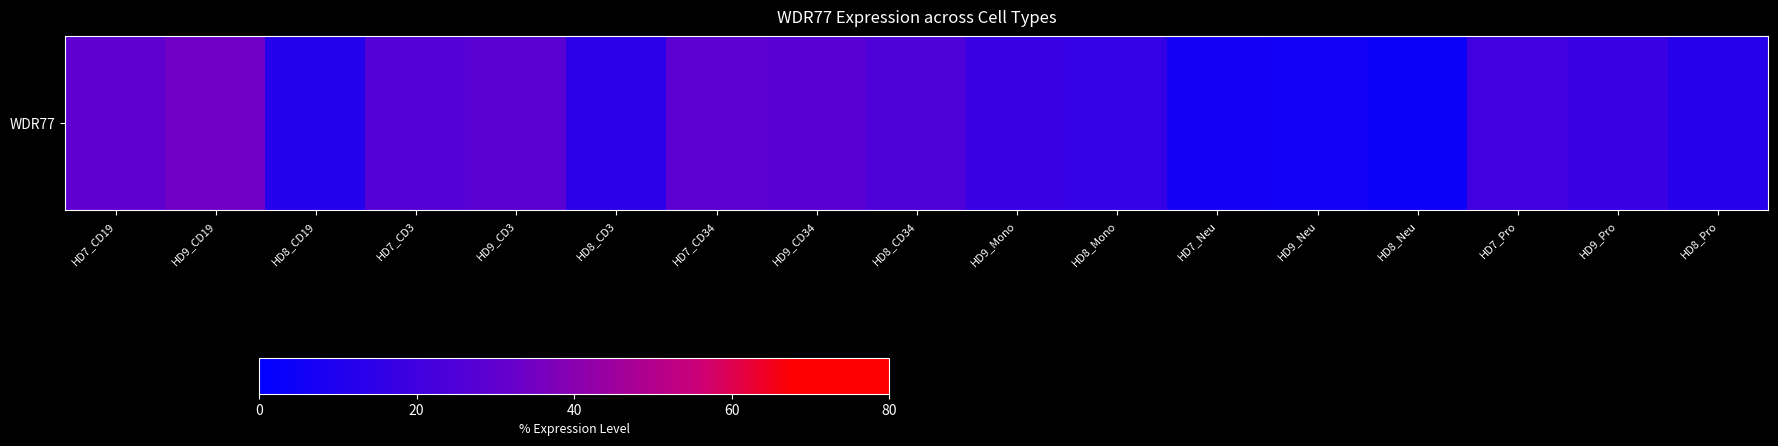

Between HD9_CD34 and HD9_CD3, which is larger?

HD9_CD3